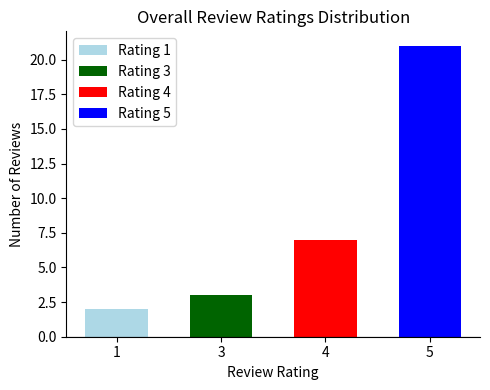

How many data points are above 7?

1